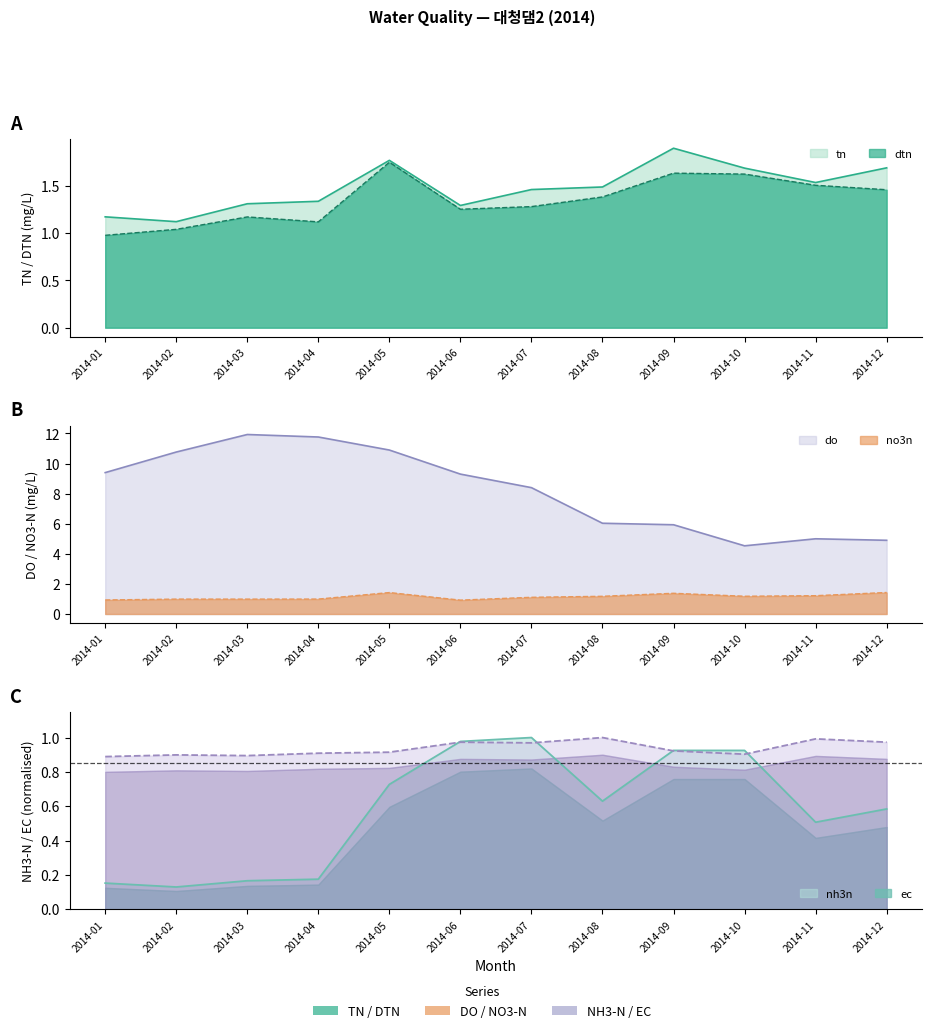

Reading left to right, what are all the values shown in this chart?

tn: 1.2	1.1	1.3	1.3	1.8	1.3	1.5	1.5	1.9	1.7	1.5	1.7
dtn: 1.0	1.0	1.2	1.1	1.7	1.2	1.3	1.4	1.6	1.6	1.5	1.5
no3n: 0.9	1.0	1.0	1.0	1.4	0.9	1.1	1.2	1.4	1.2	1.2	1.4
do: 9.4	10.8	11.9	11.8	10.9	9.3	8.4	6.0	5.9	4.5	5.0	4.9
nh3n: 0.2	0.1	0.2	0.2	0.7	1.0	1.0	0.6	0.9	0.9	0.5	0.6
ec: 0.9	0.9	0.9	0.9	0.9	1.0	1.0	1.0	0.9	0.9	1.0	1.0